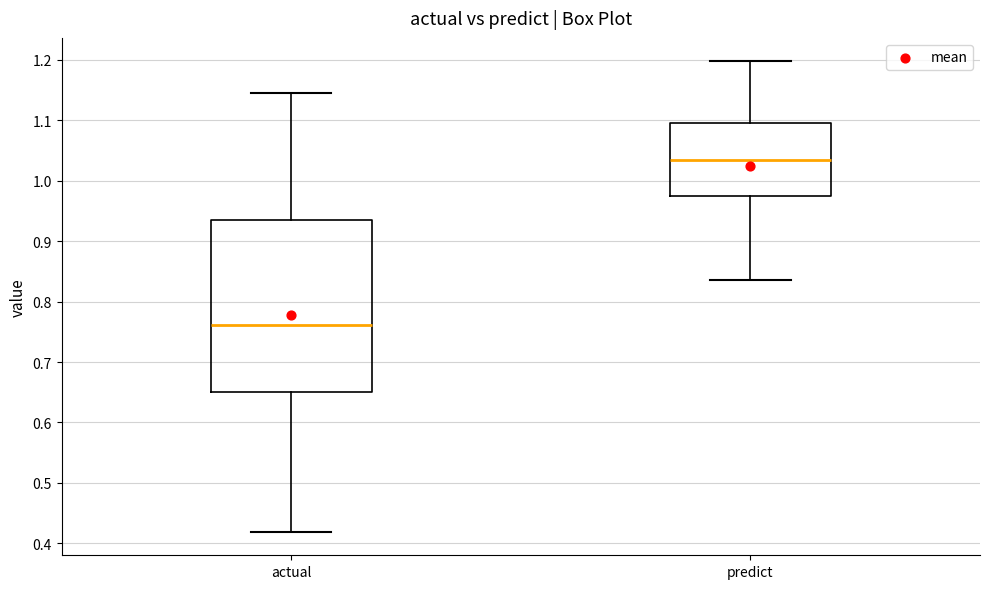

Where does the lower whisker of the box for predict end on the y-axis? The values are not printed on the chart, so give them approximately, as read against the axis.

0.84